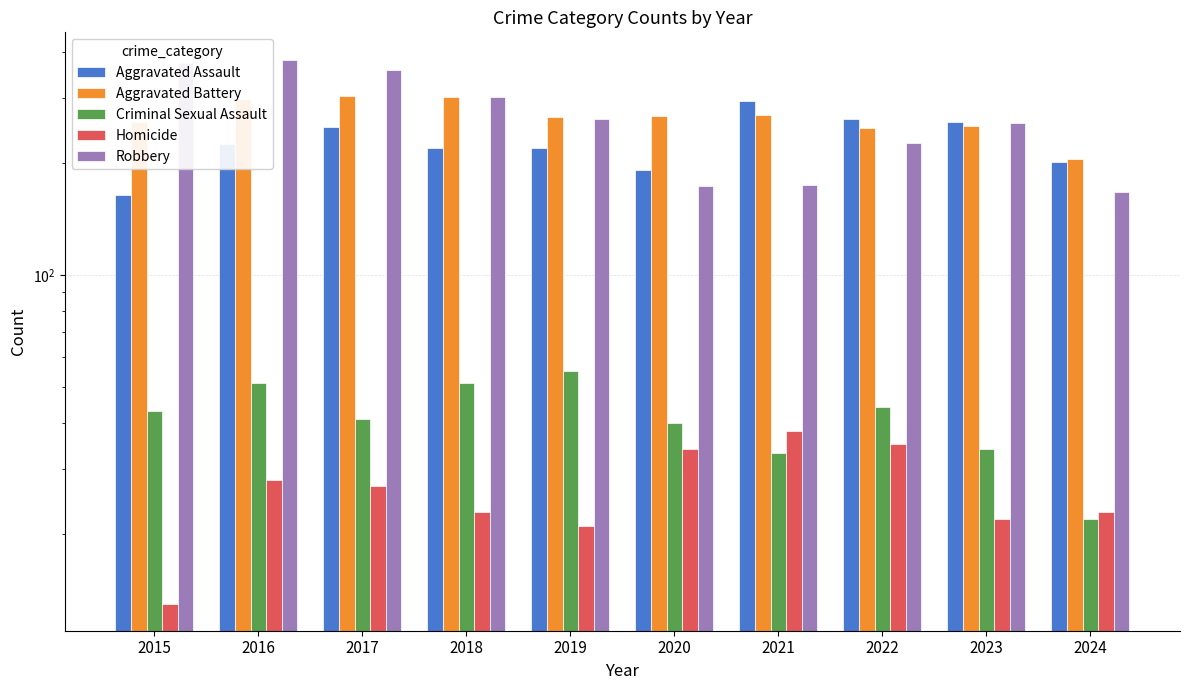

What is the difference between the maximum and second lowest values in the Aggravated Battery series?

54